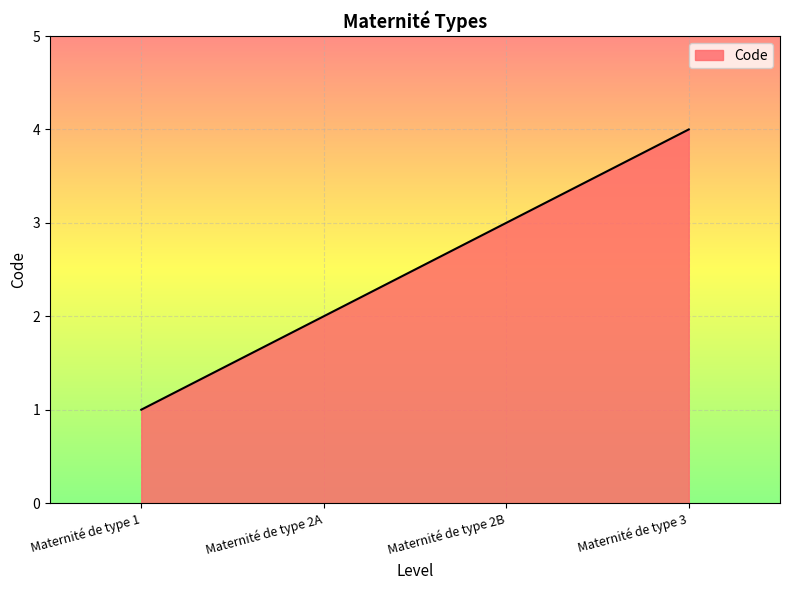

What is the change in value from Maternité de type 2A to Maternité de type 3?

+2